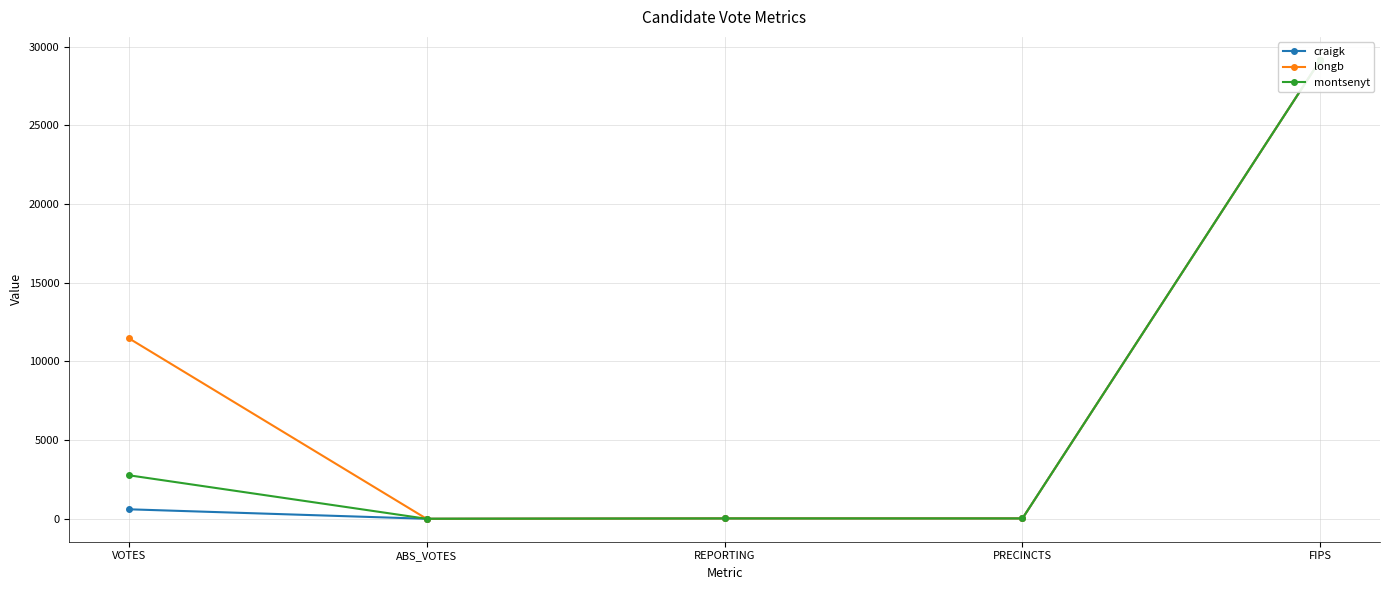

What is the difference between the second highest and second lowest values in the craigk series?

580